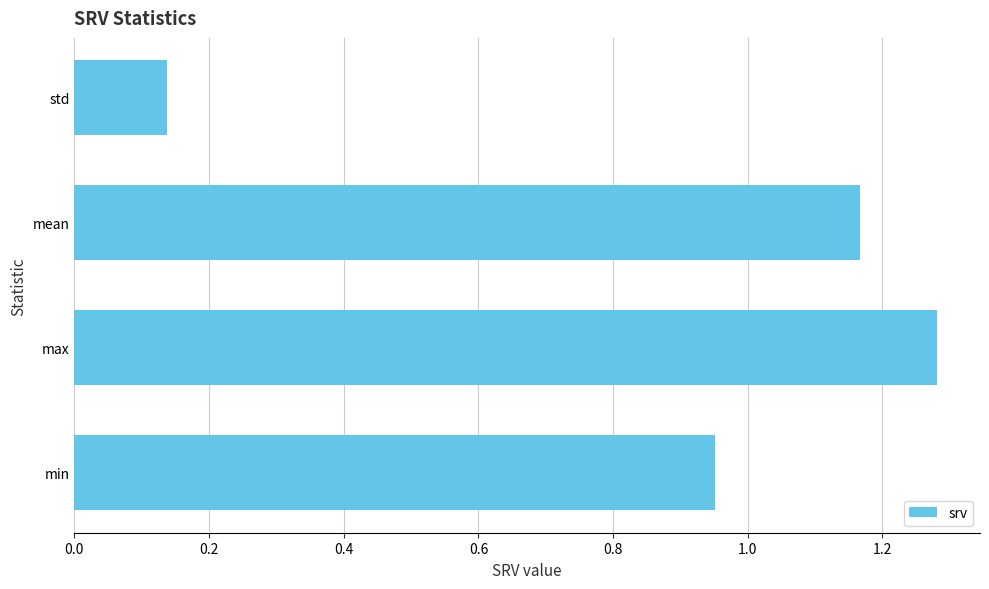

What is the difference between the maximum and minimum values?

1.1